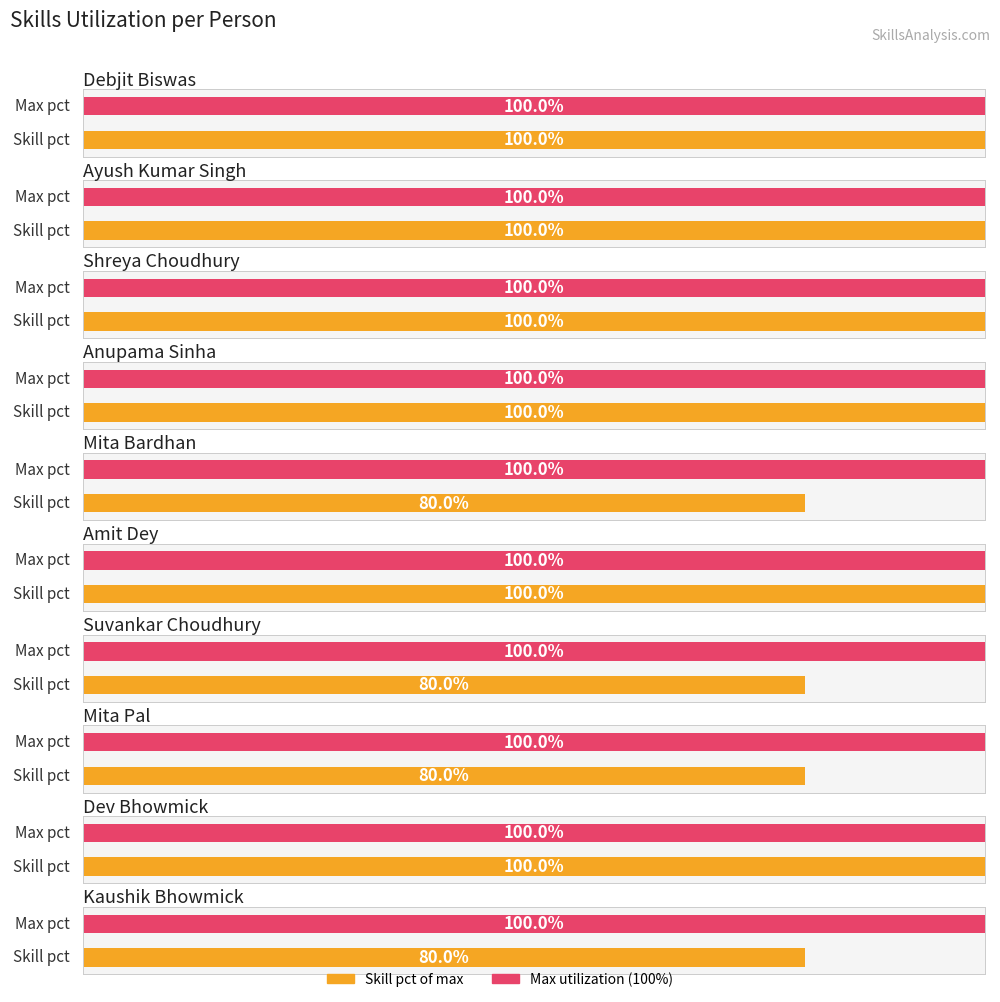

The value at Suvankar Choudhury is 5. True or false?

False